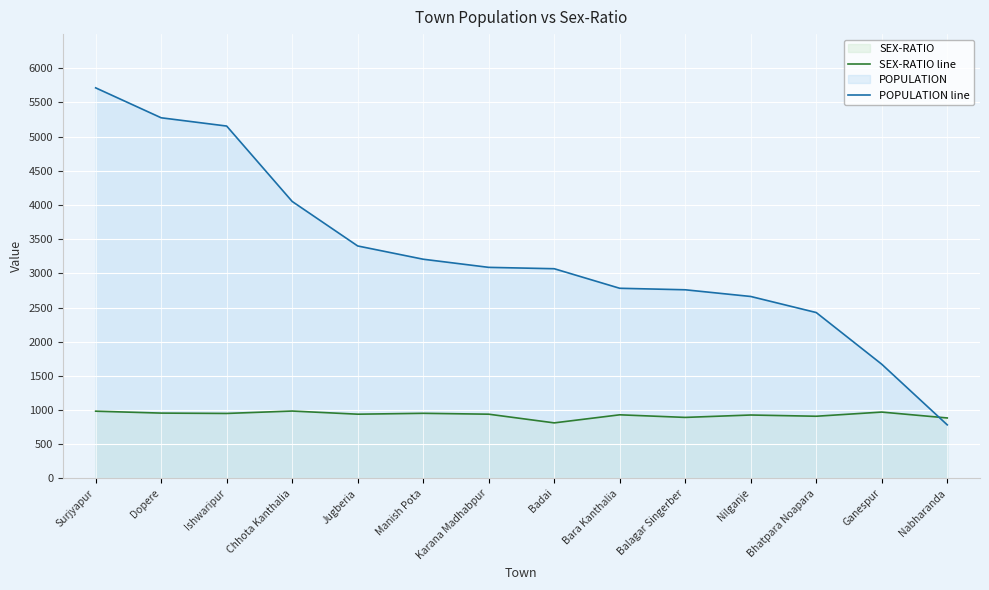

How many lines are shown in the chart?

2